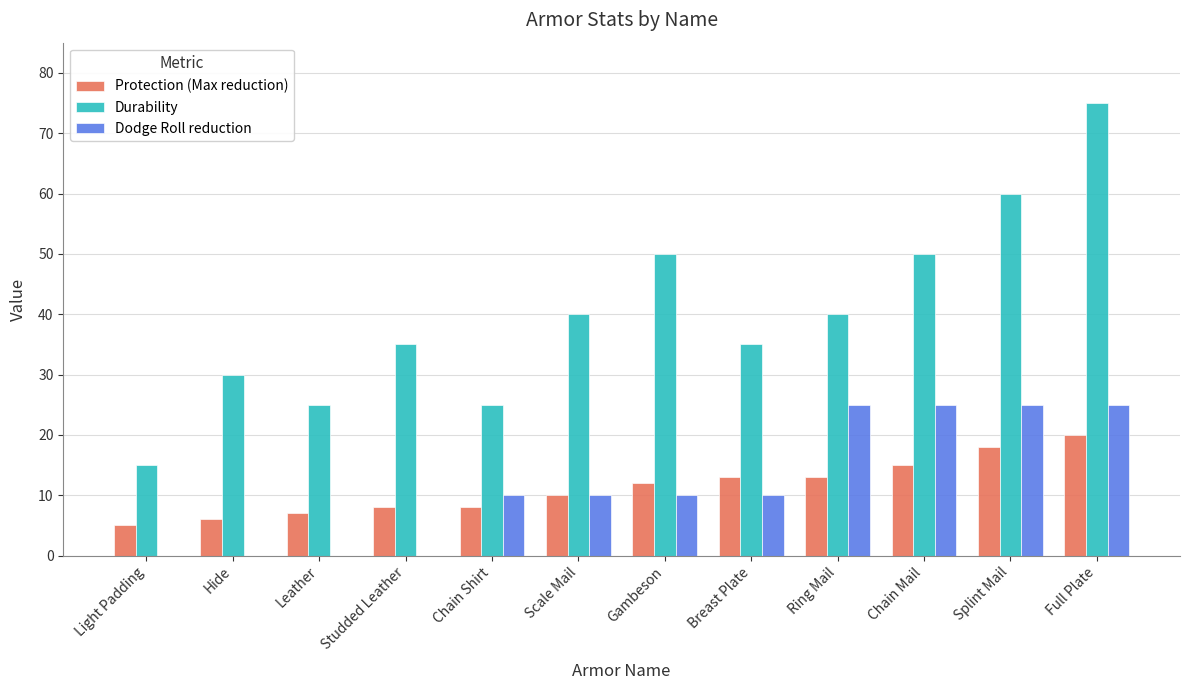

Which series has the largest total across all categories?

Durability